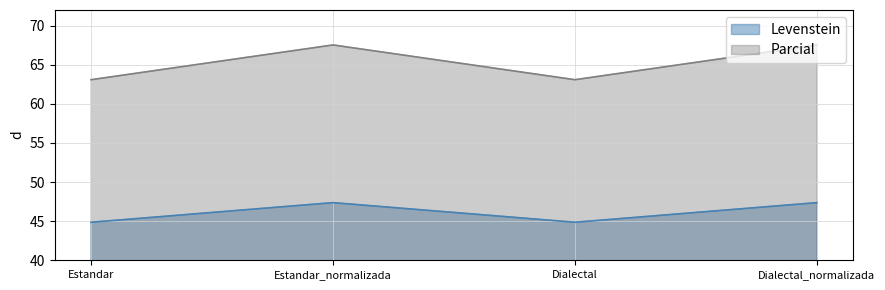

What is the difference between the Levenstein values at Dialectal and Dialectal_normalizada?

2.5